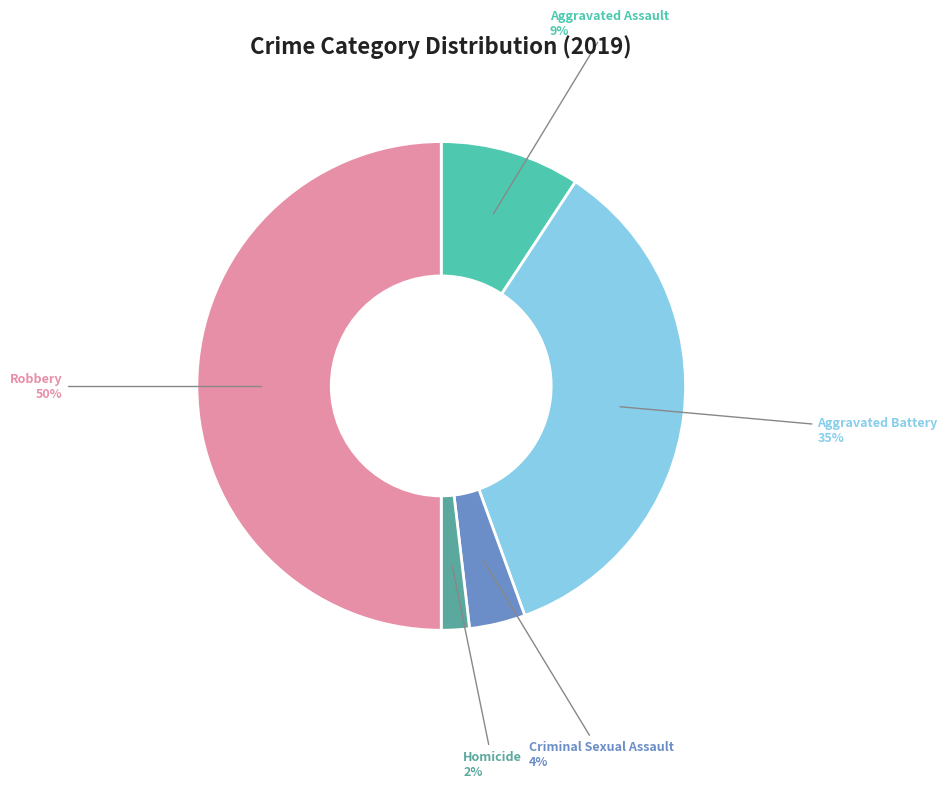

Count the number of slices in the pie.

5